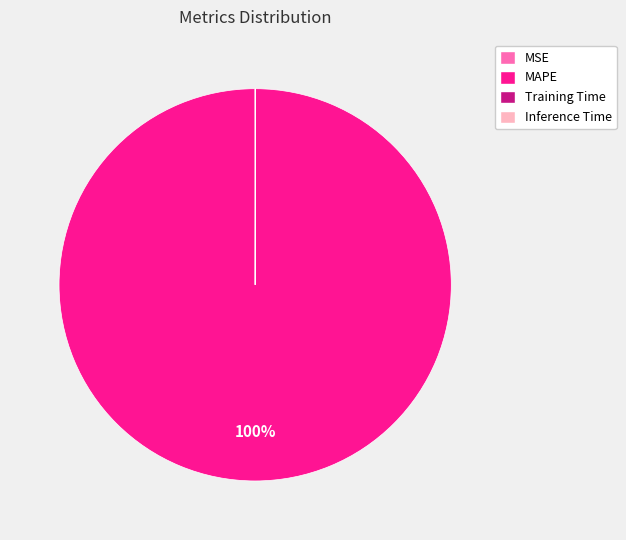

Which slice is the largest?

MAPE